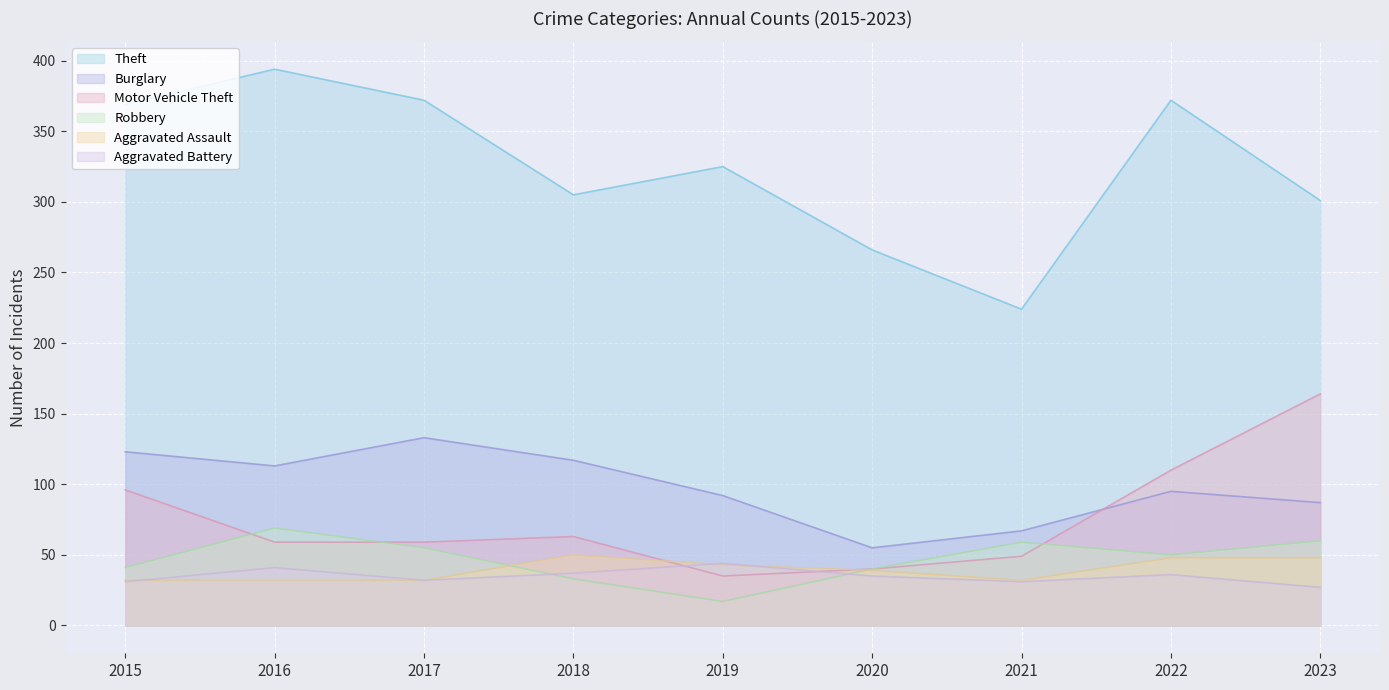

At which label is Aggravated Battery closest to 35?

2020